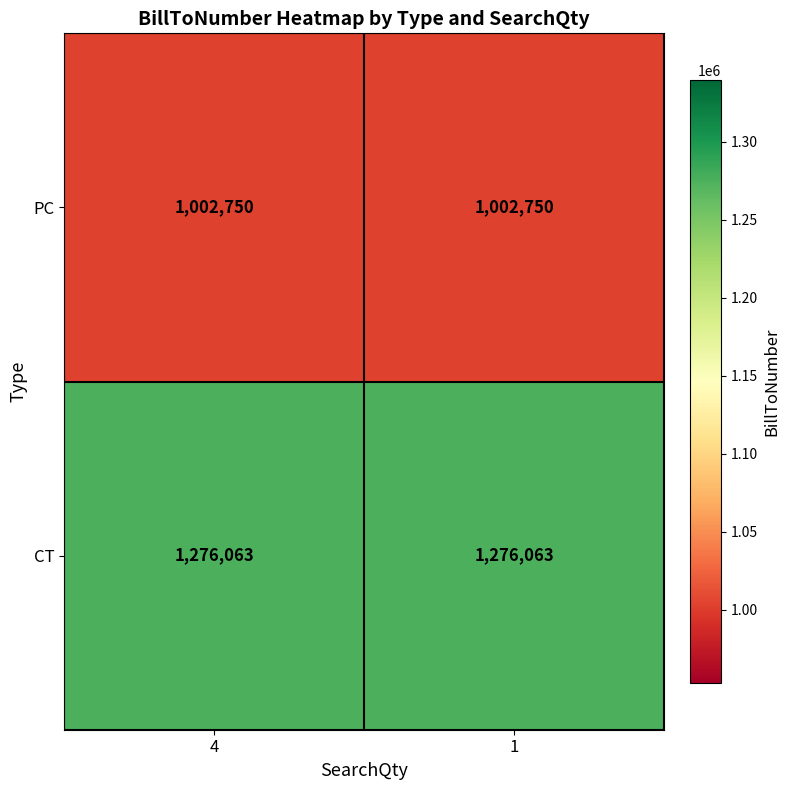

How many data points does each series have?

2